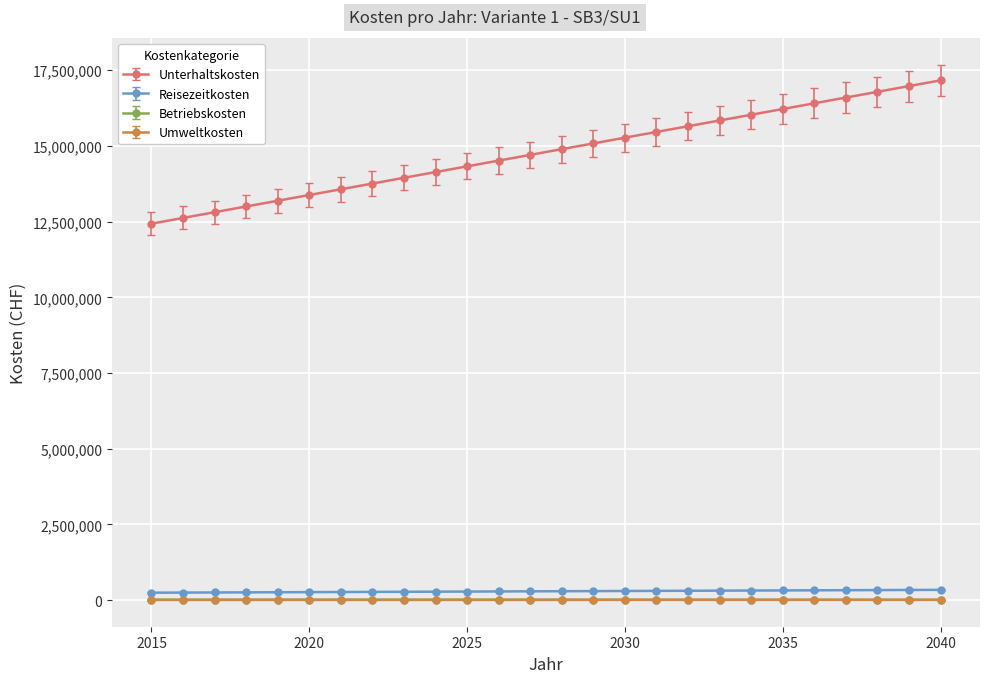

At how many categories does at least one series exceed 9837739?

26